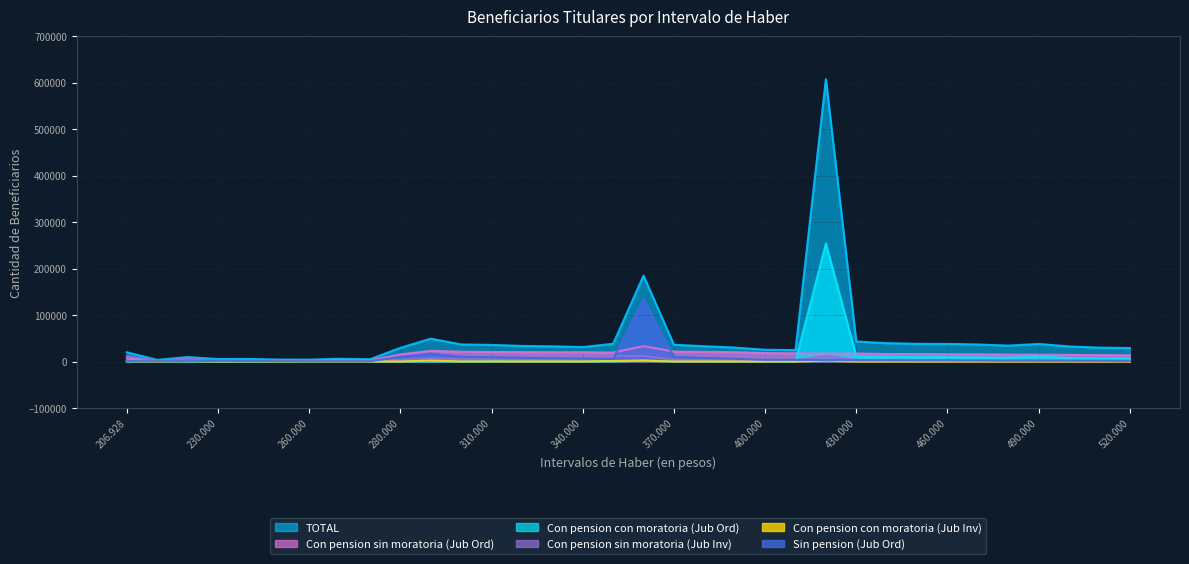

What is the total value across all series at 450.000?

68855